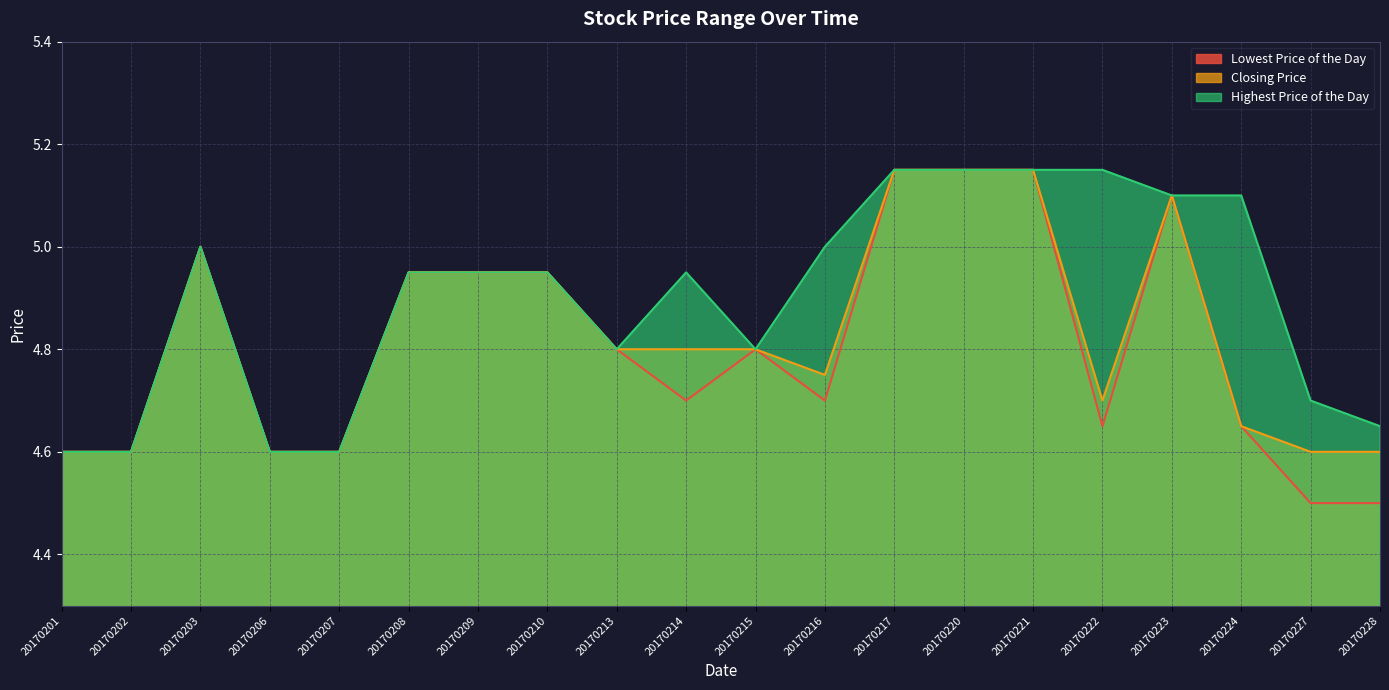

Which series has the widest spread of values?

Lowest Price of the Day